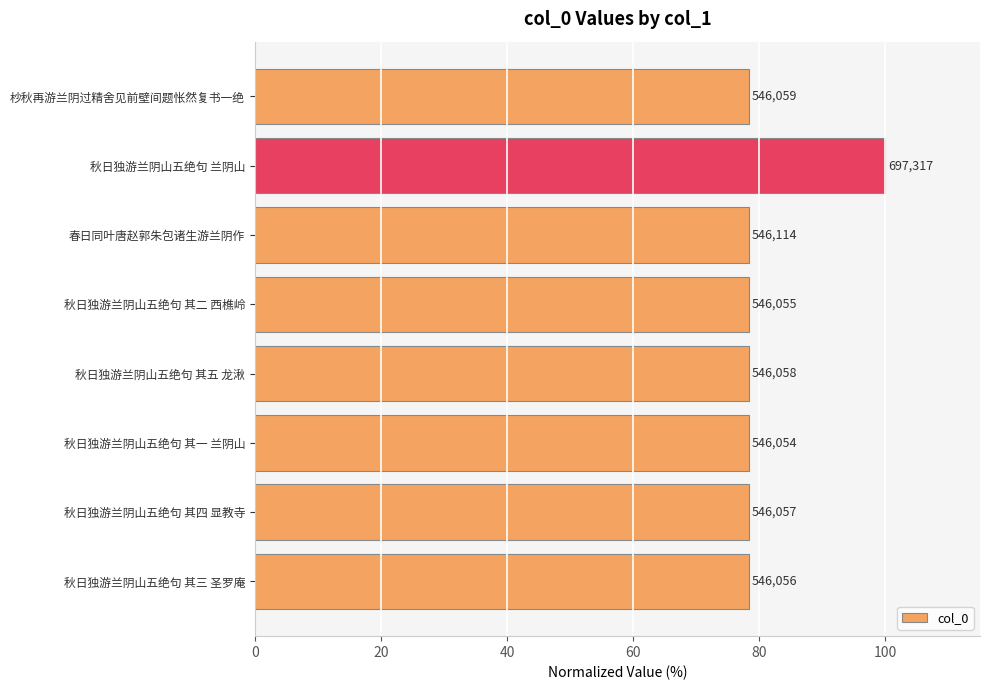

How many bars are there in total?

8